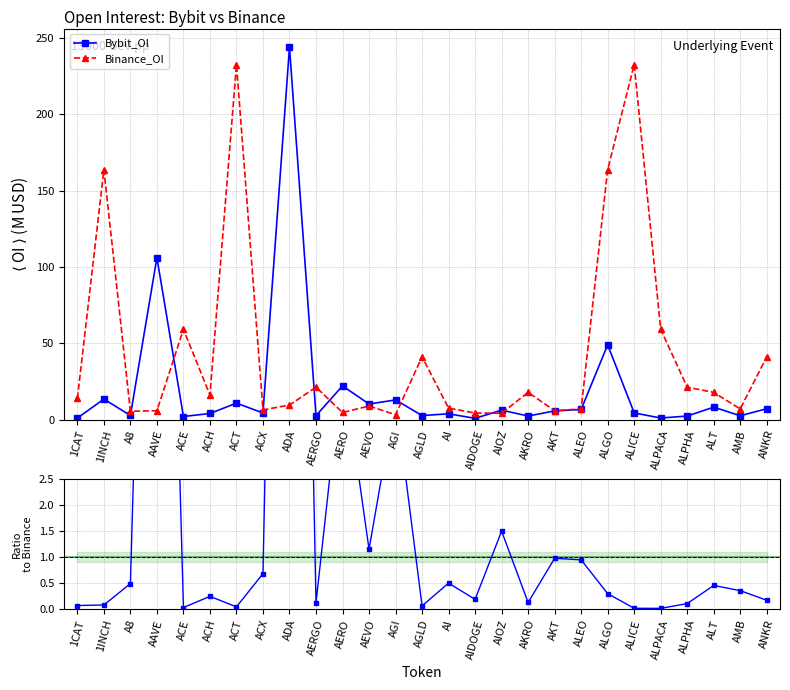

What is the value of the Bybit_OI point at the 18th from the left?

2.3